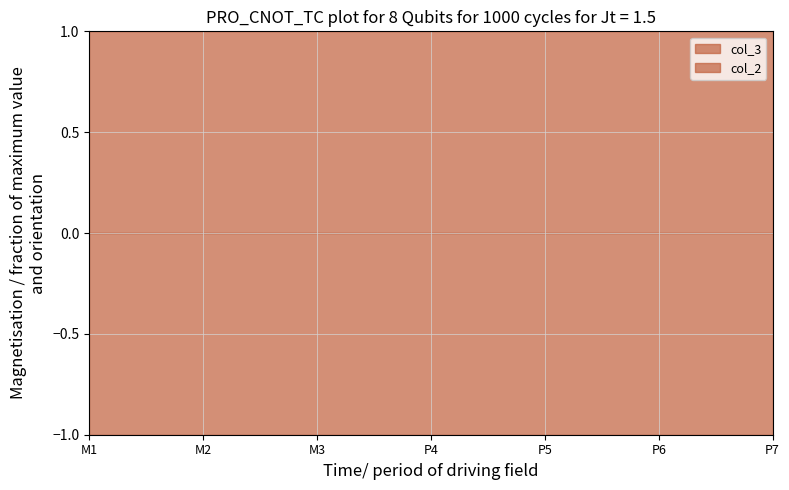

At which label is col_2 closest to 0?

M1